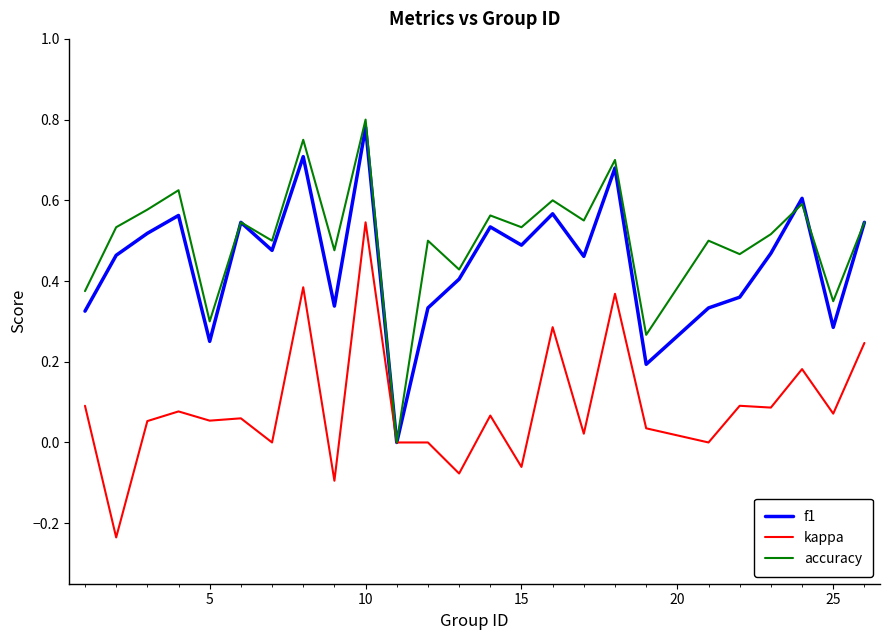

Is this an area chart (filled region under the line)?

No